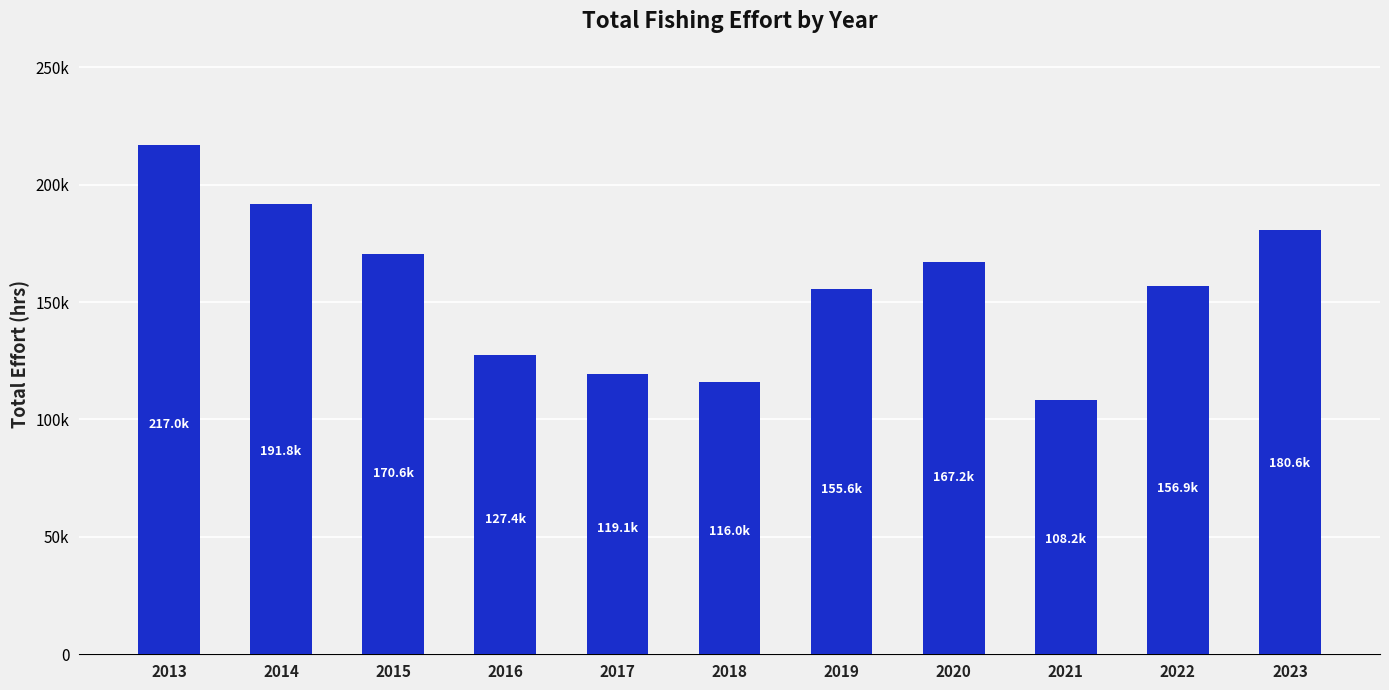

The value at 2021 is 52765.8. True or false?

False